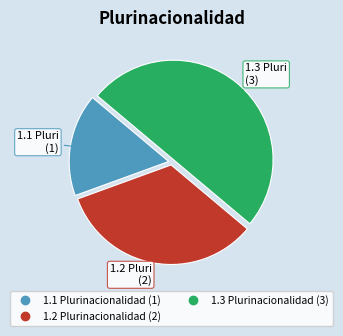

What is the smallest slice in the pie chart?

1.1 Plurinacionalidad